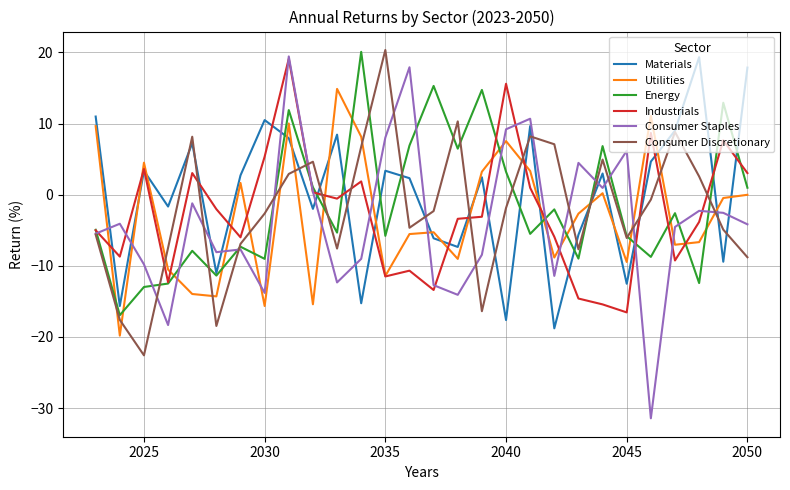

True or false: Consumer Staples and Materials cross at least once.

True